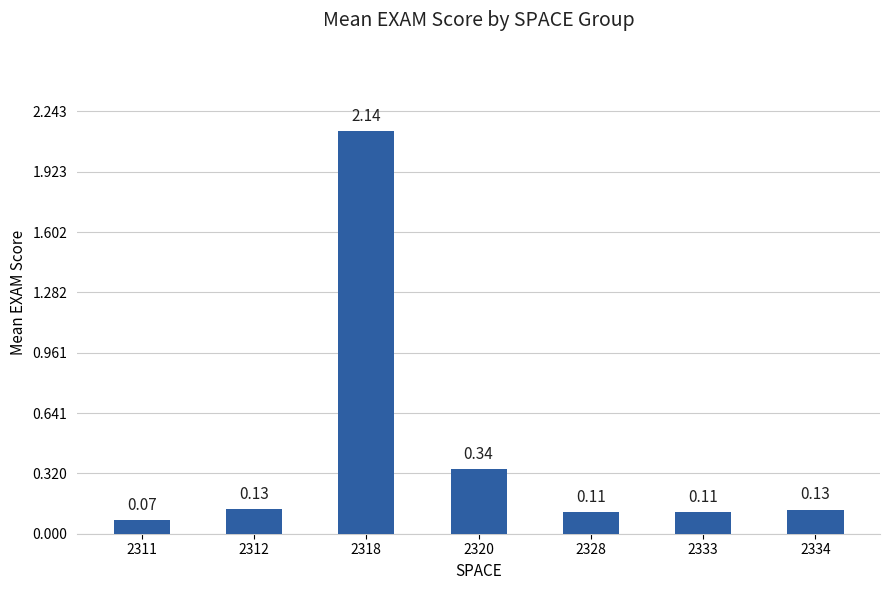

What is the average value?

0.4